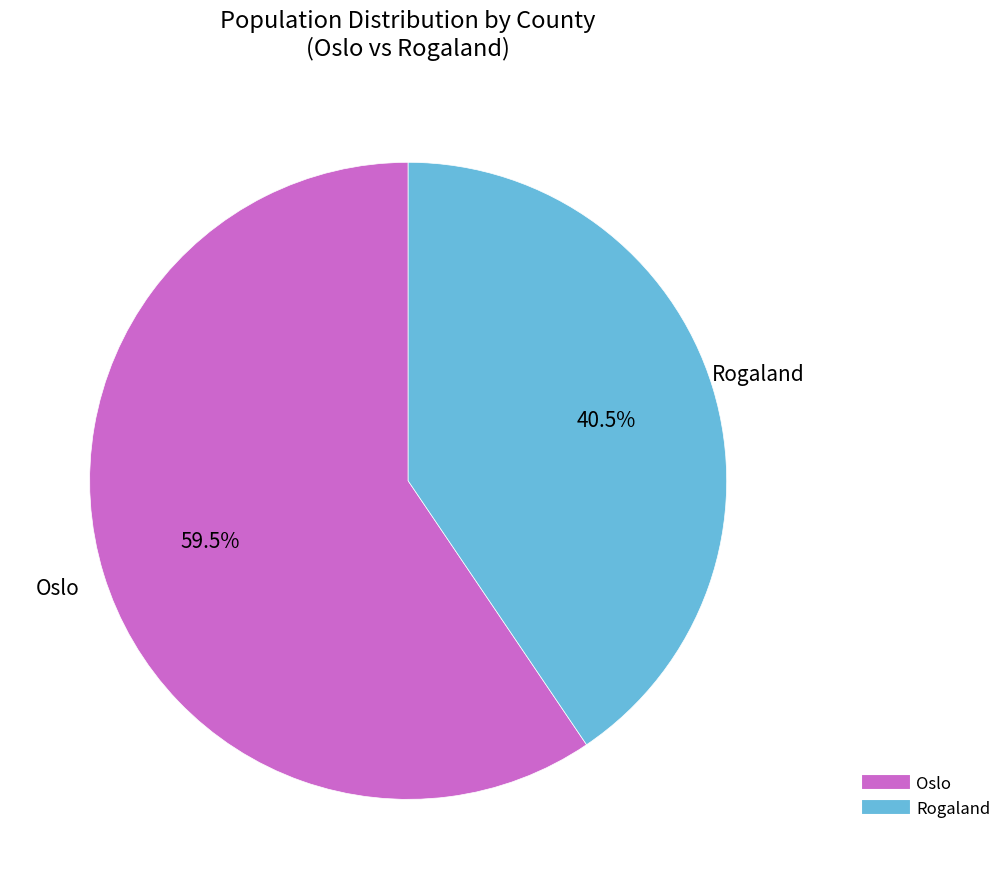

Combined, do Rogaland and Oslo account for over 50%?

Yes